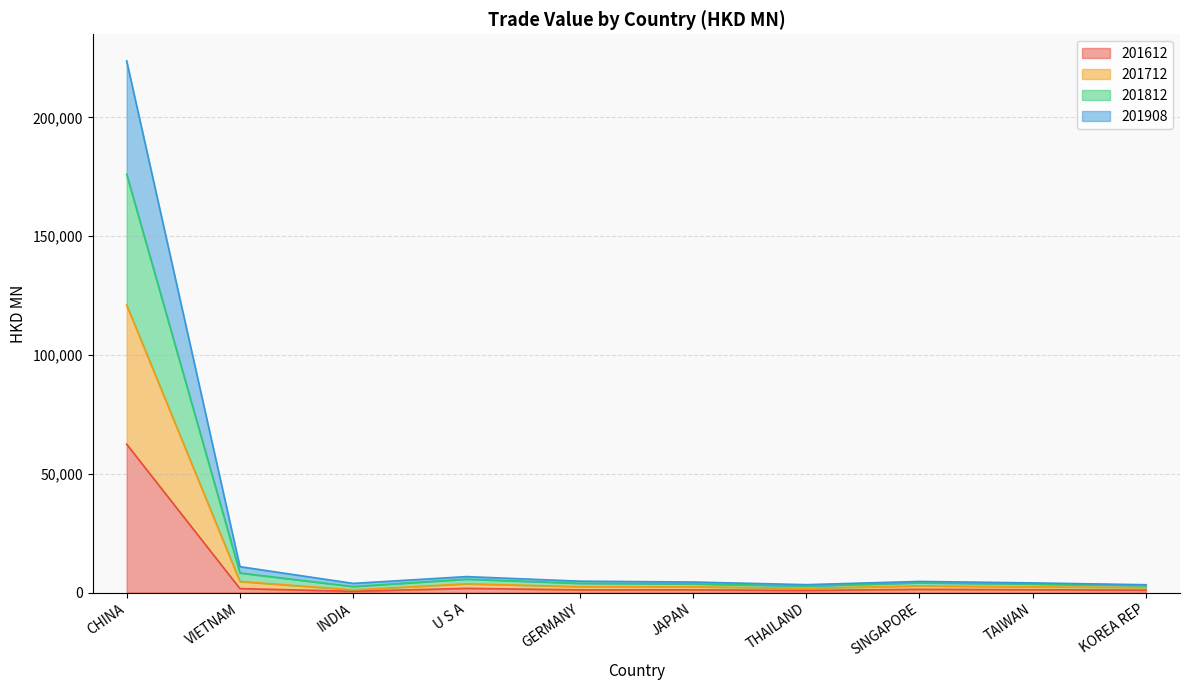

At which label does 201612 reach its minimum?

INDIA